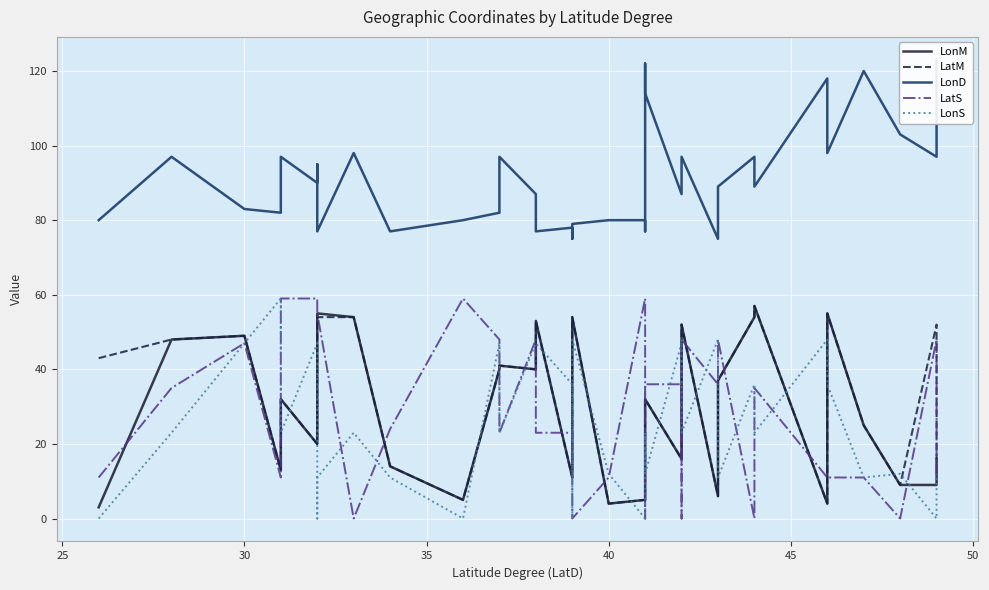

Does the chart display data point markers on the line(s)?

No